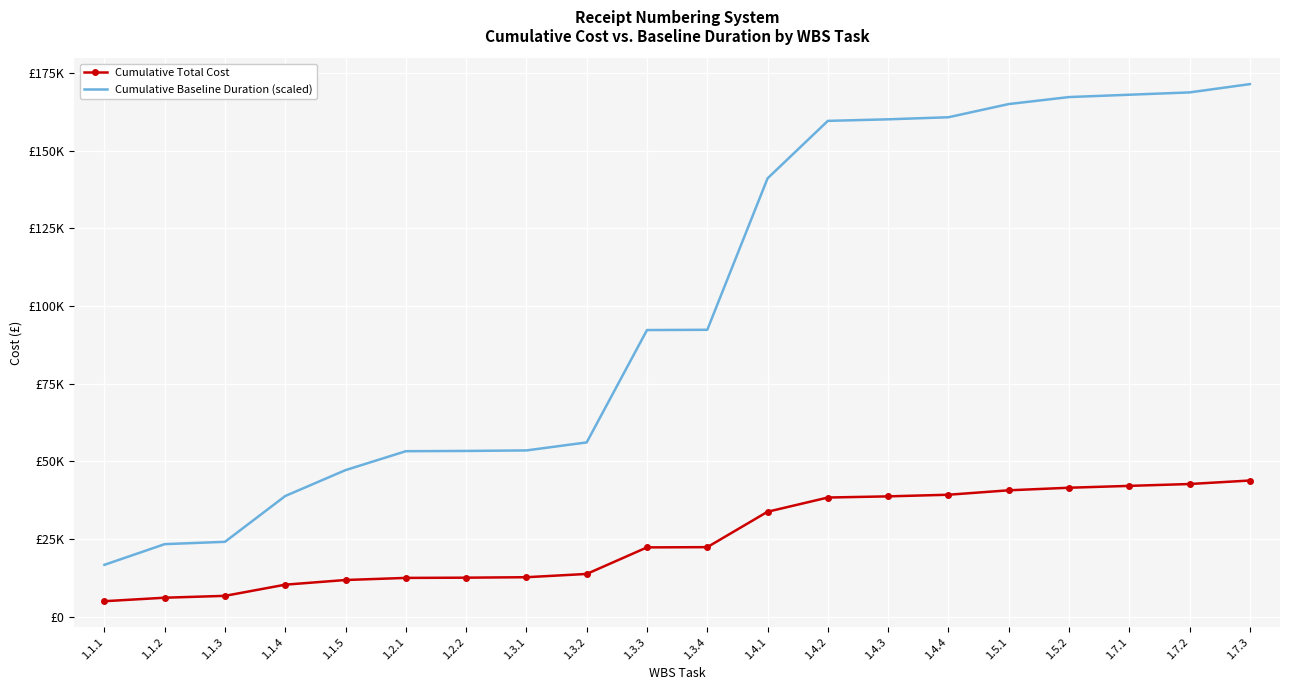

What are all the series names shown in the legend?

Cumulative Total Cost, Cumulative Baseline Duration (scaled)